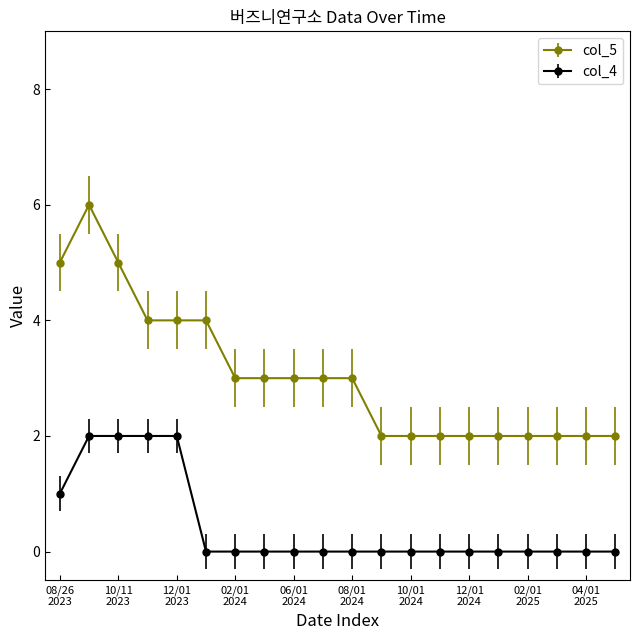

True or false: col_5 has more than 0 points higher than both neighbors.

True